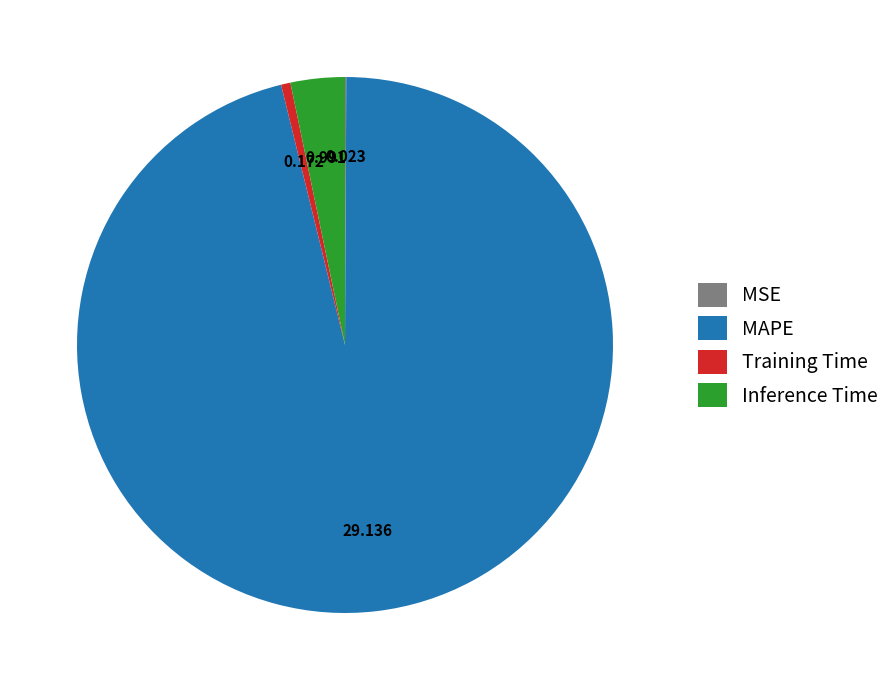

Does MAPE account for over 50% of the chart?

Yes